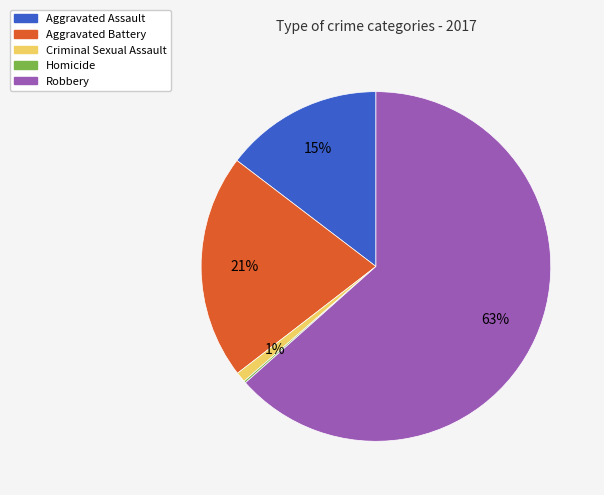

Combined, do Aggravated Assault and Criminal Sexual Assault account for over 50%?

No